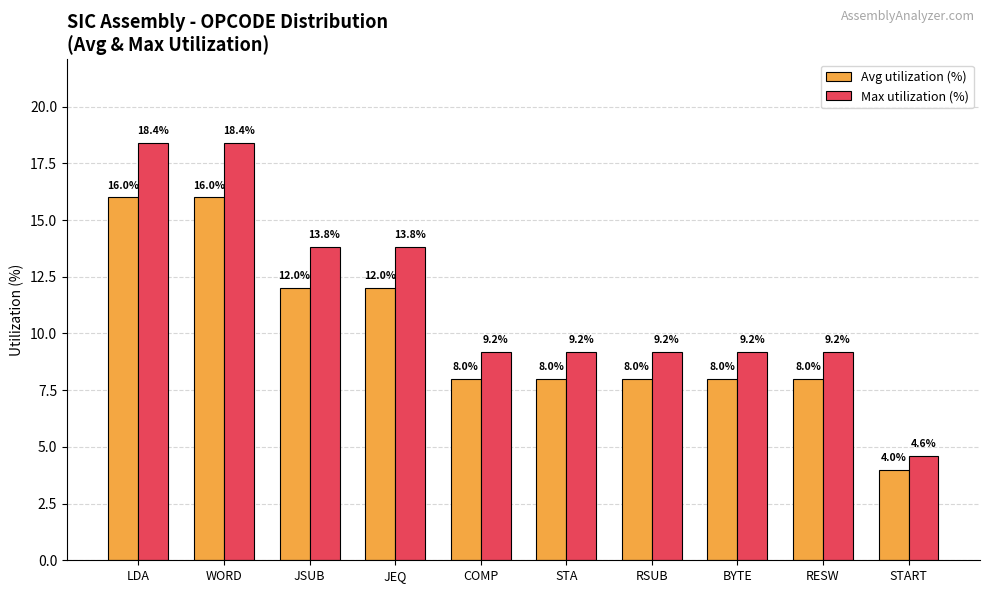

What is the total value across all series at WORD?

34.4